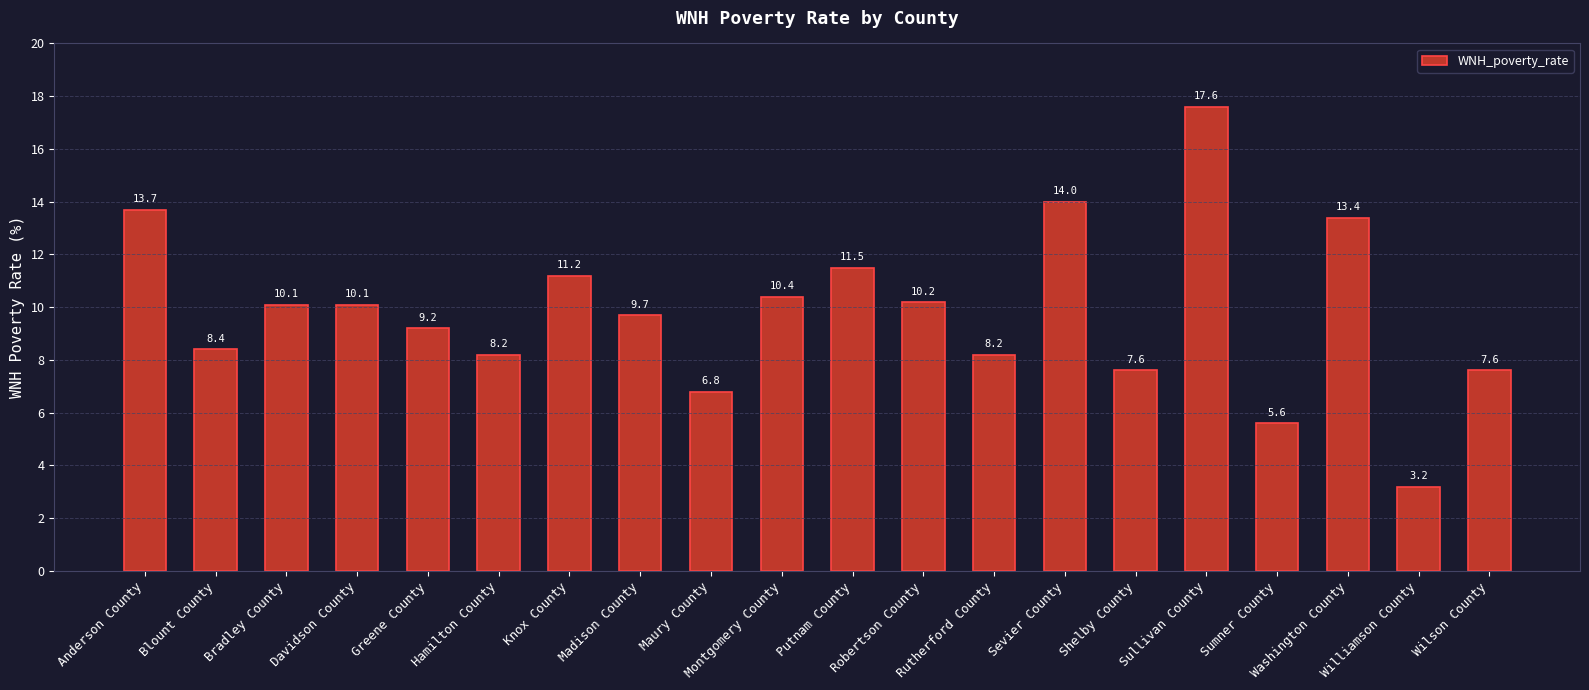

How many categories are shown in the chart?

20